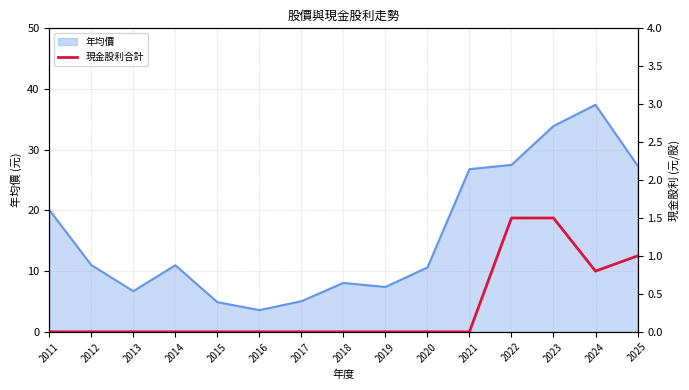

The value of 年均價 at 2024 is 37.4. True or false?

True